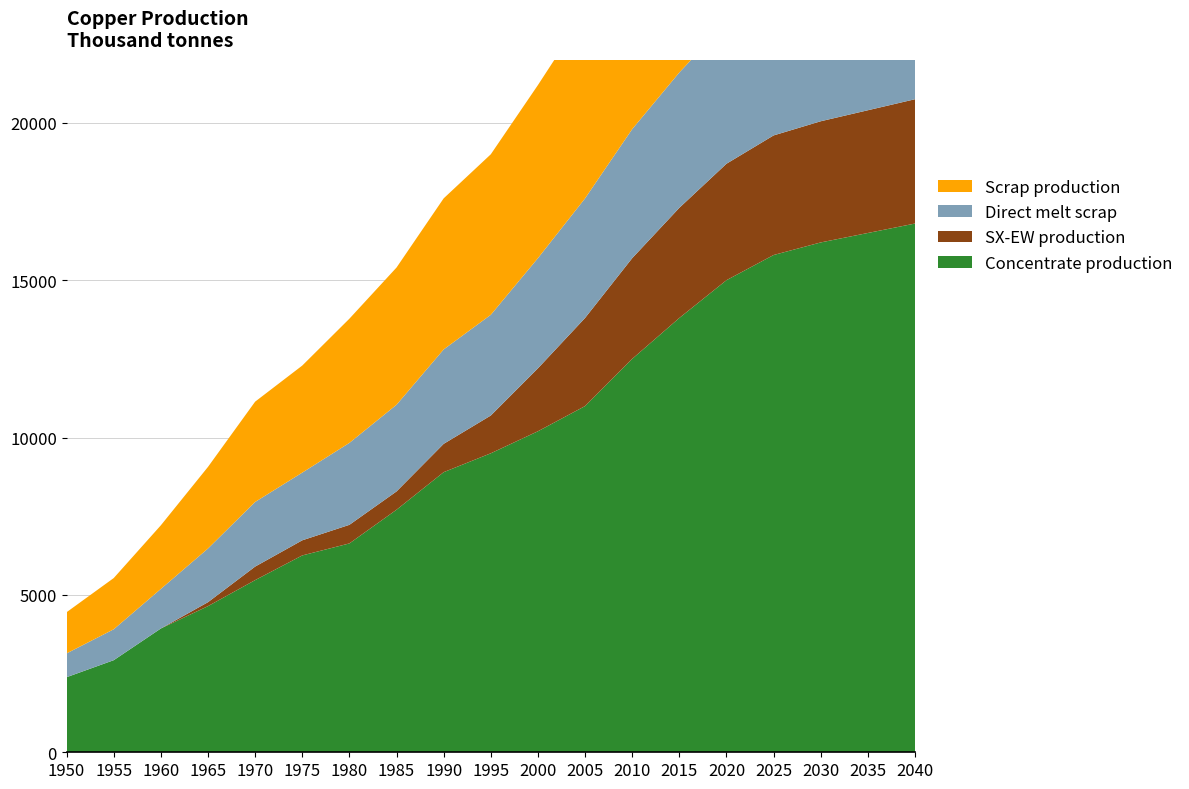

Reading left to right, extract all data points from this chart.

Concentrate production: 2385.7	2926.2	3933.3	4643.5	5470.3	6254.7	6636.1	7706.8	8900.0	9500.0	10200.0	11000.0	12500.0	13800.0	15000.0	15800.0	16200.0	16500.0	16800.0
SX-EW production: 0.0	0.0	0.0	125.5	429.7	480.3	590.9	581.2	900.0	1200.0	2000.0	2800.0	3200.0	3500.0	3700.0	3800.0	3850.0	3900.0	3950.0
Direct melt scrap: 756.1	981.9	1257.2	1705.9	2053.6	2150.8	2603.1	2753.6	3000.0	3200.0	3500.0	3800.0	4100.0	4300.0	4500.0	4600.0	4650.0	4700.0	4750.0
Scrap production: 1308.7	1627.9	2021.8	2593.1	3186.9	3401.8	3946.5	4360.8	4800.0	5100.0	5500.0	5900.0	6300.0	6600.0	6900.0	7100.0	7200.0	7250.0	7300.0